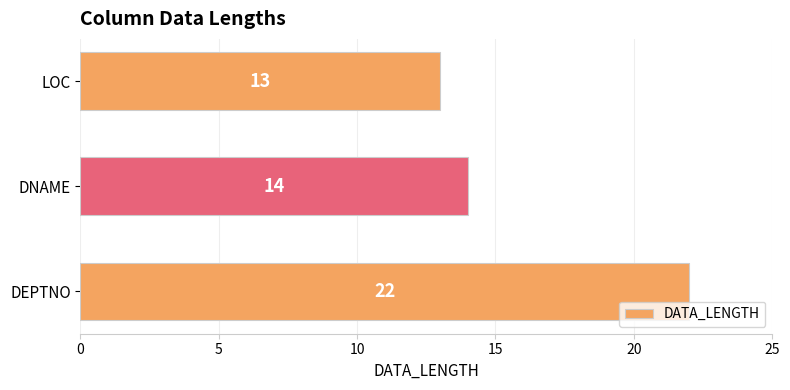

True or false: the data shows 7 at LOC.

False